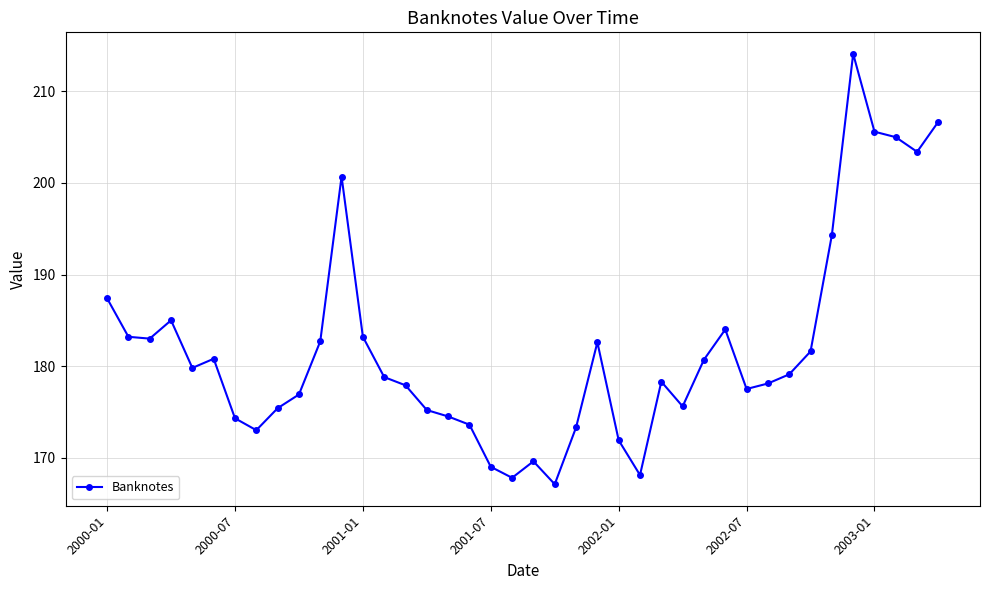

What is the maximum value shown in the chart?

214.1